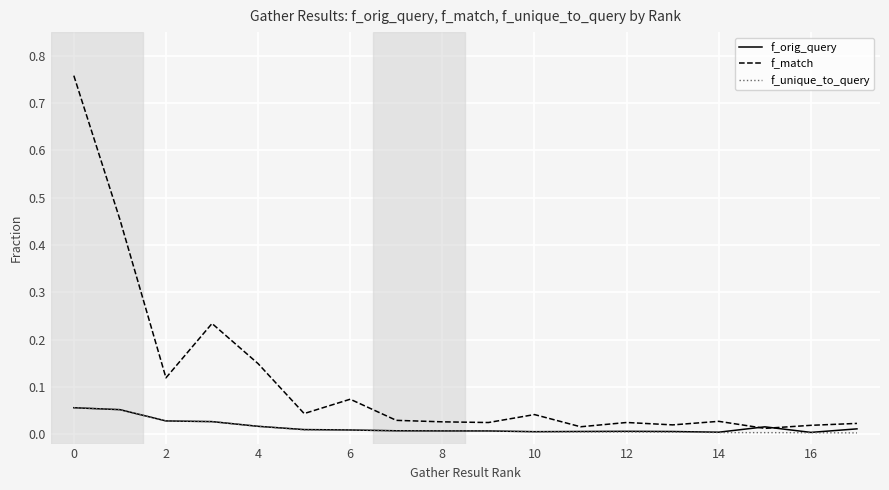

How many intersections are there between f_match and f_orig_query?

2